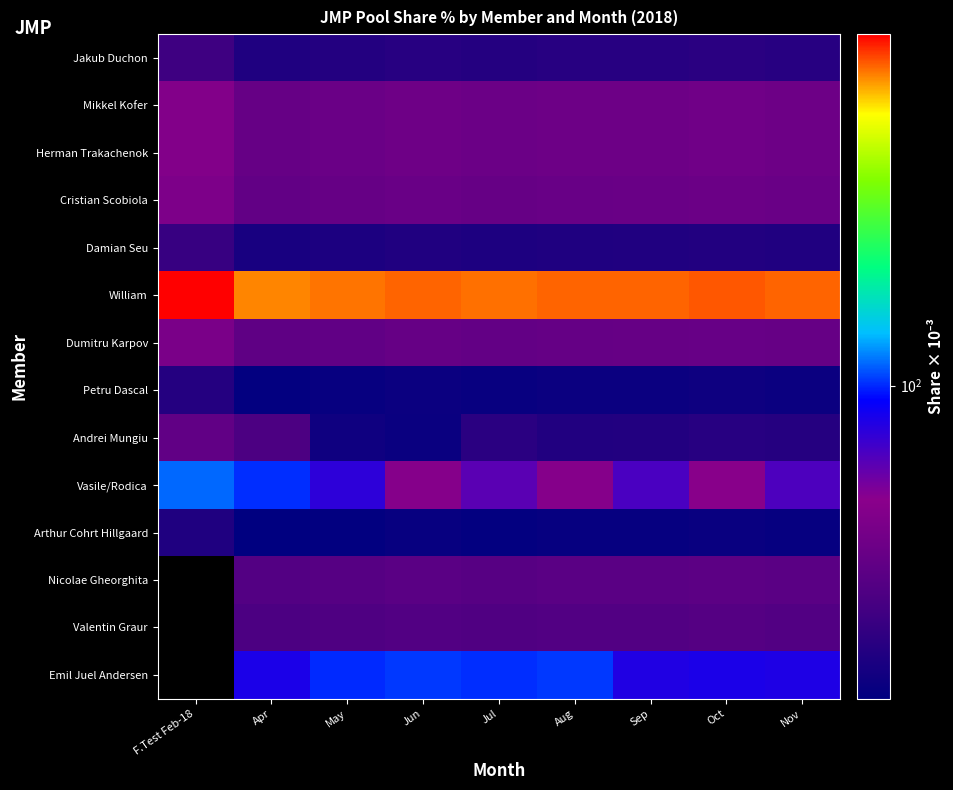

What is the minimum value shown in the chart?

23.9